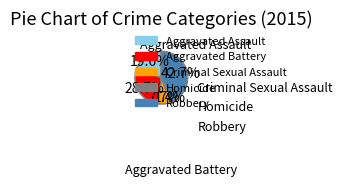

Count the number of slices in the pie.

5